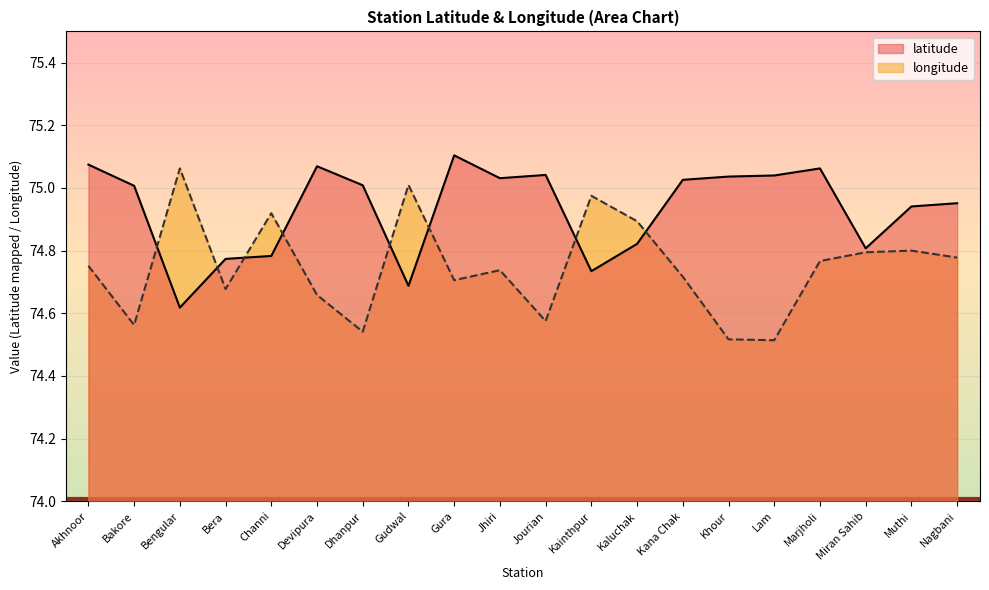

What is the difference between the second highest and minimum values in the longitude series?

0.5